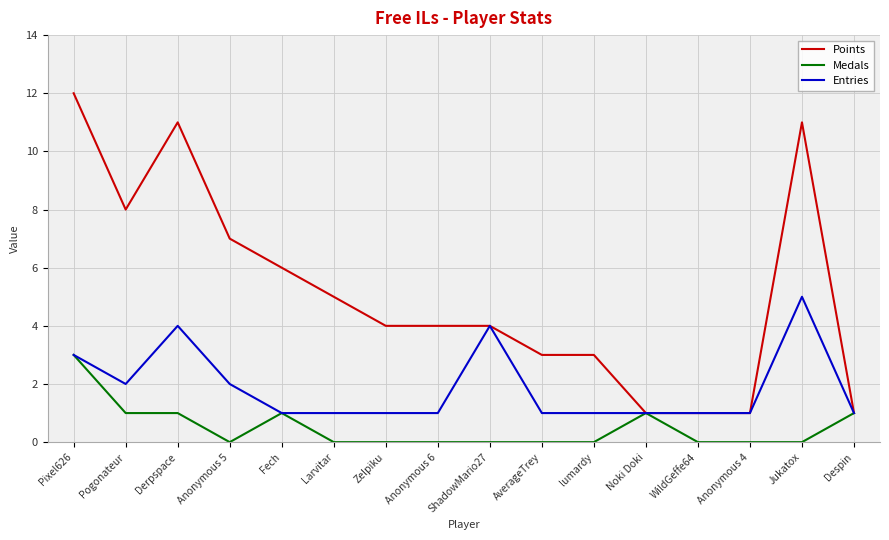

What is the total value across all series at Fech?

8